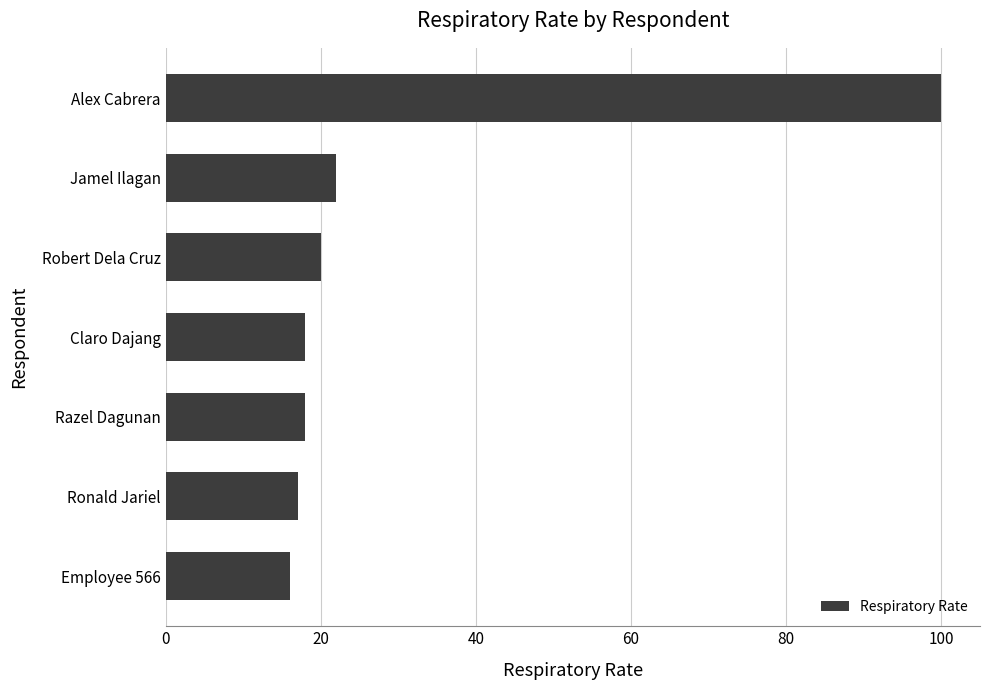

What is the average value?

30